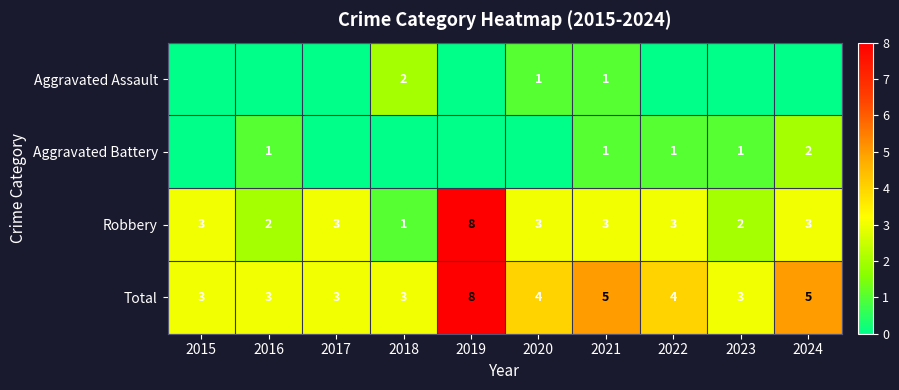

How many data points in Robbery are less than 3?

3